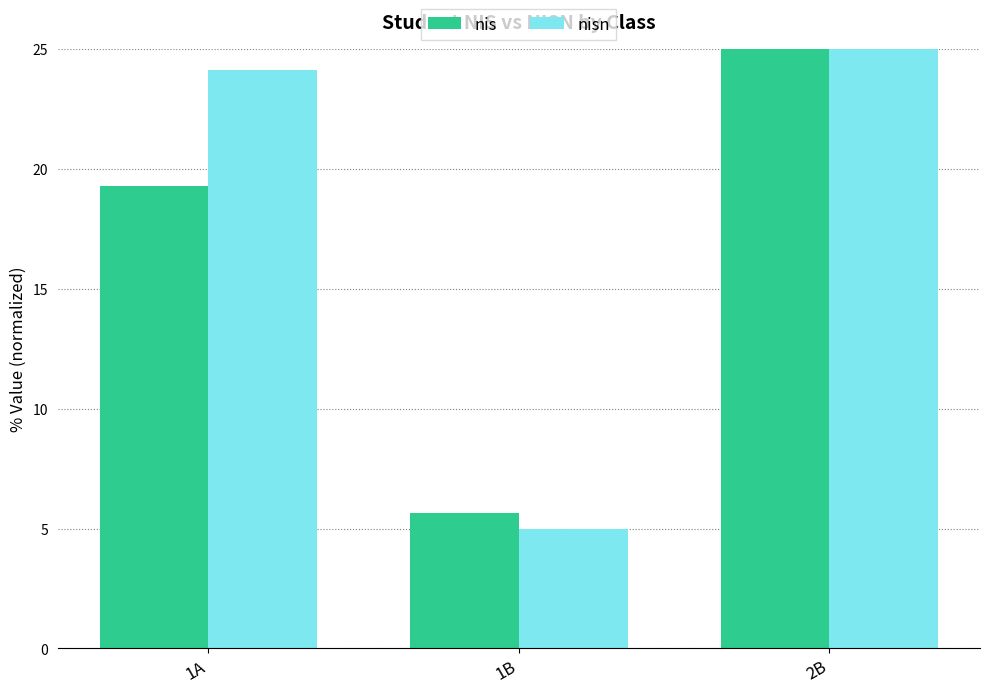

What is the label of the 2nd bar from the left?

1B